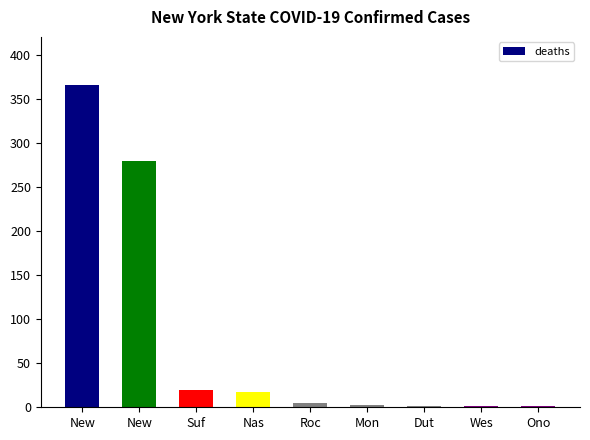

Are the bars horizontal?

No